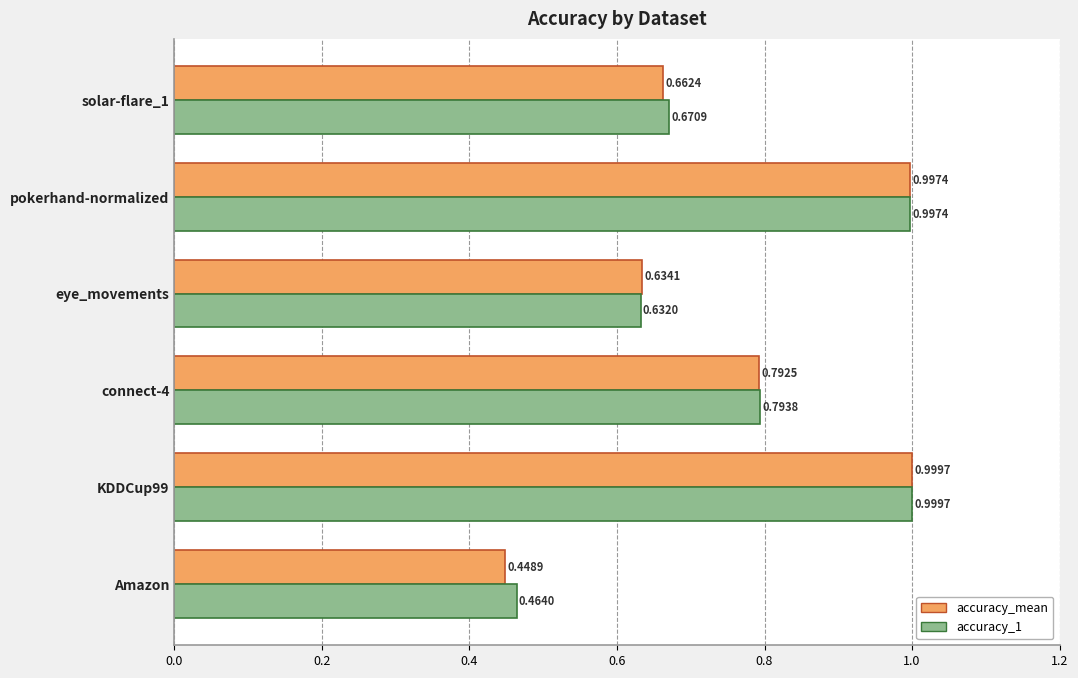

Which series has the largest total across all categories?

accuracy_1